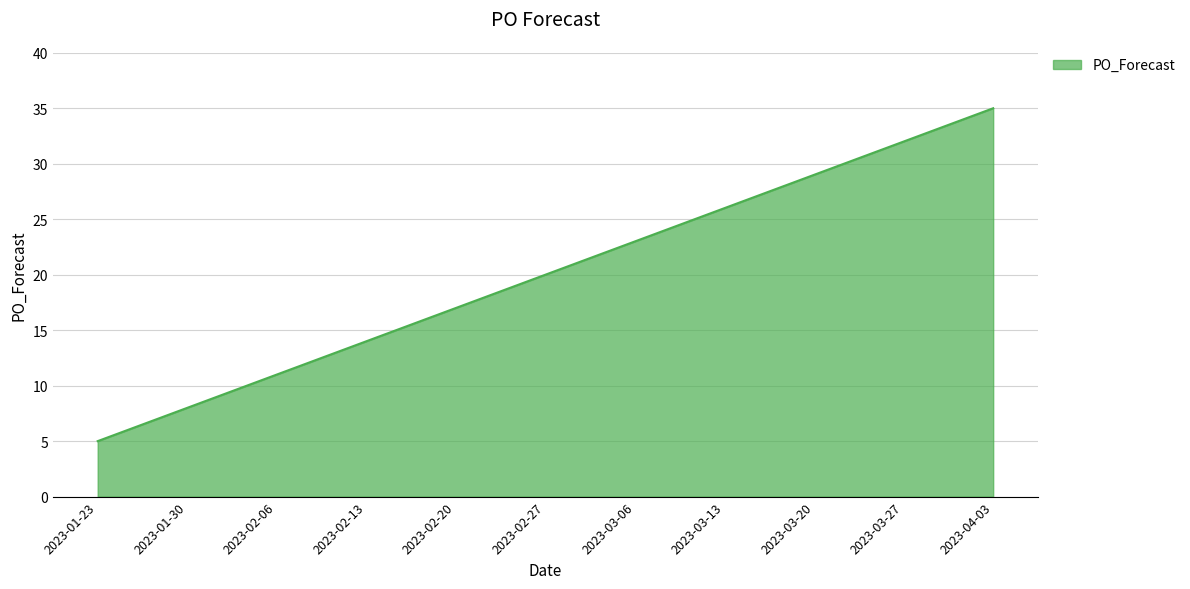

How many lines are shown in the chart?

1